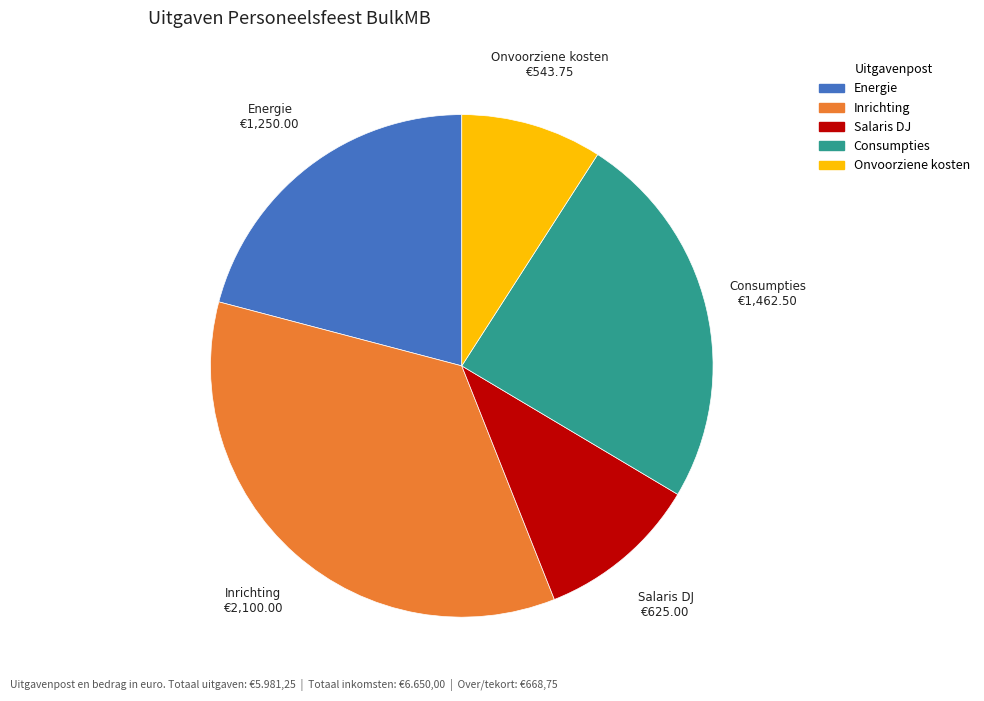

Combined, do Salaris DJ and Onvoorziene kosten account for over 50%?

No